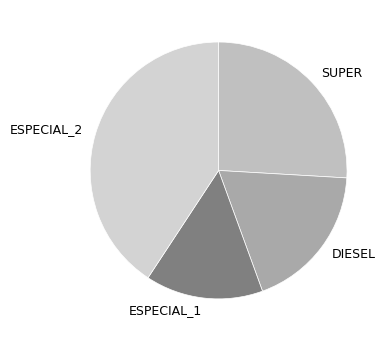

Which slice is the smallest?

ESPECIAL_1